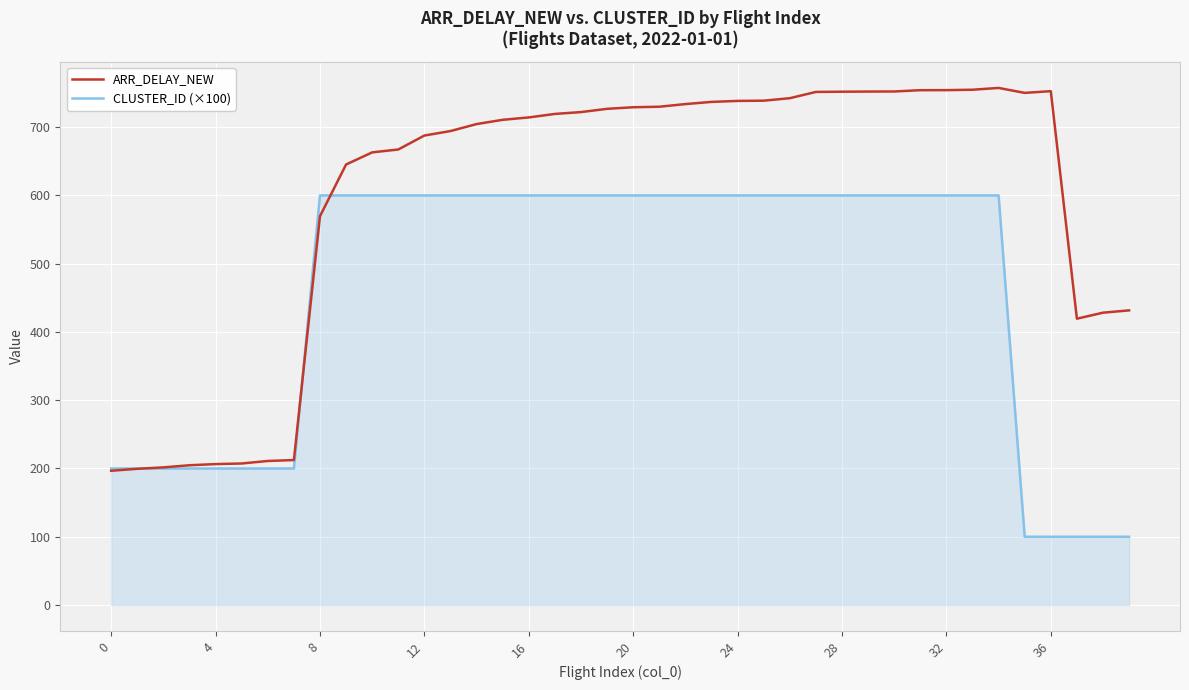

How many values in the ARR_DELAY_NEW series are below 719?

20